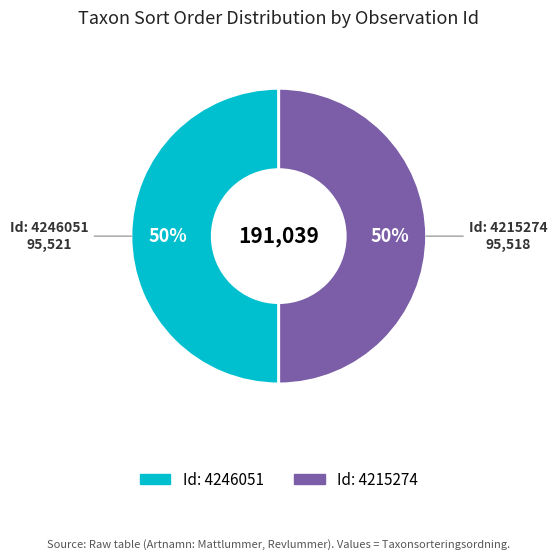

To the nearest percent, what is the average slice percentage?

50%